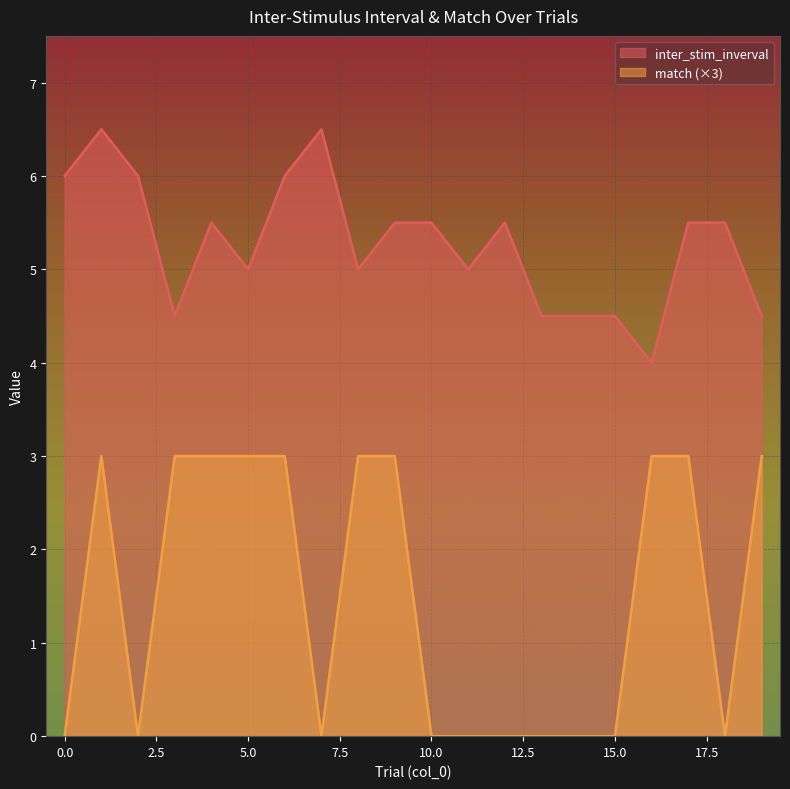

At 12, list the series in order from smallest to largest.

match, inter_stim_inverval